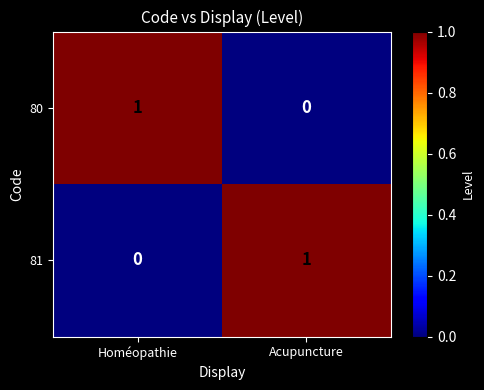

True or false: 80 has a value of 0 at Acupuncture.

True